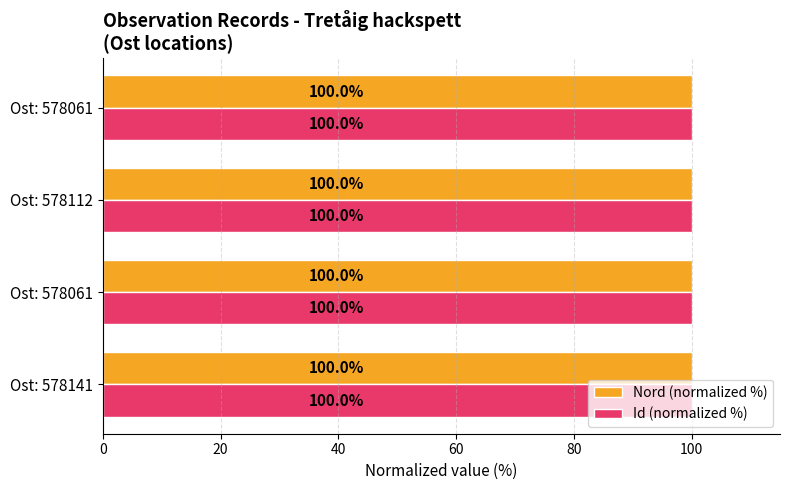

What are all the series names shown in the legend?

Nord (normalized %), Id (normalized %)